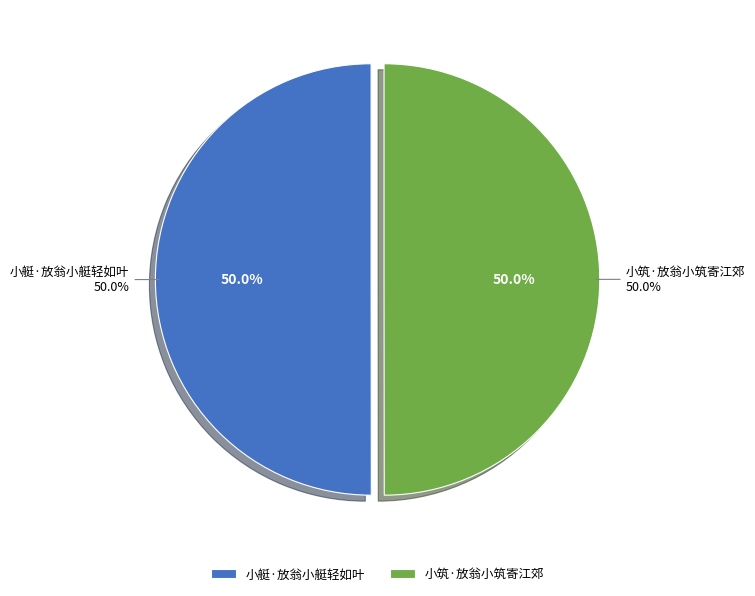

What is the largest slice in the pie chart?

小艇·放翁小艇轻如叶